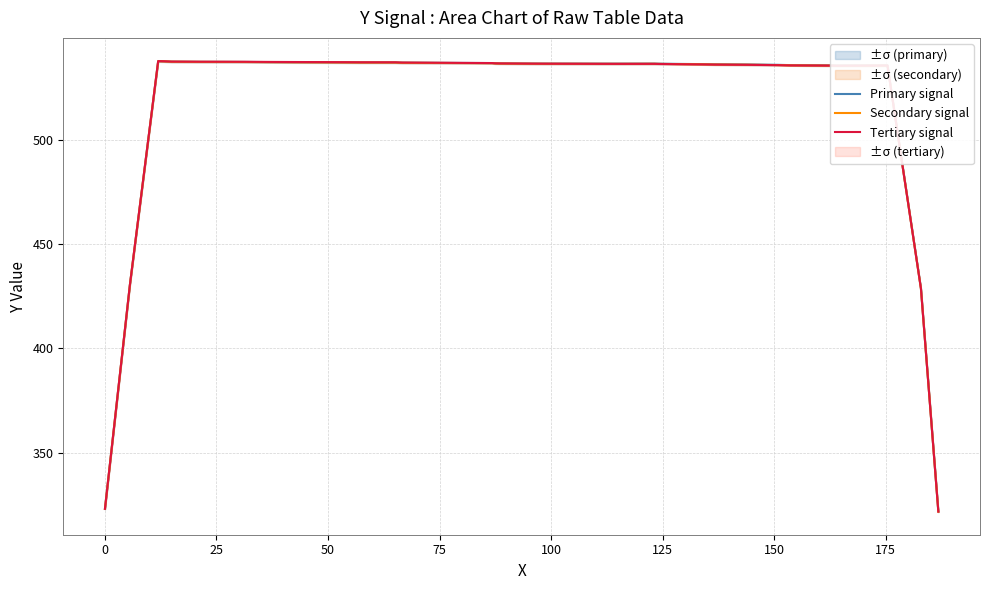

What is the greatest value displayed?

538.1